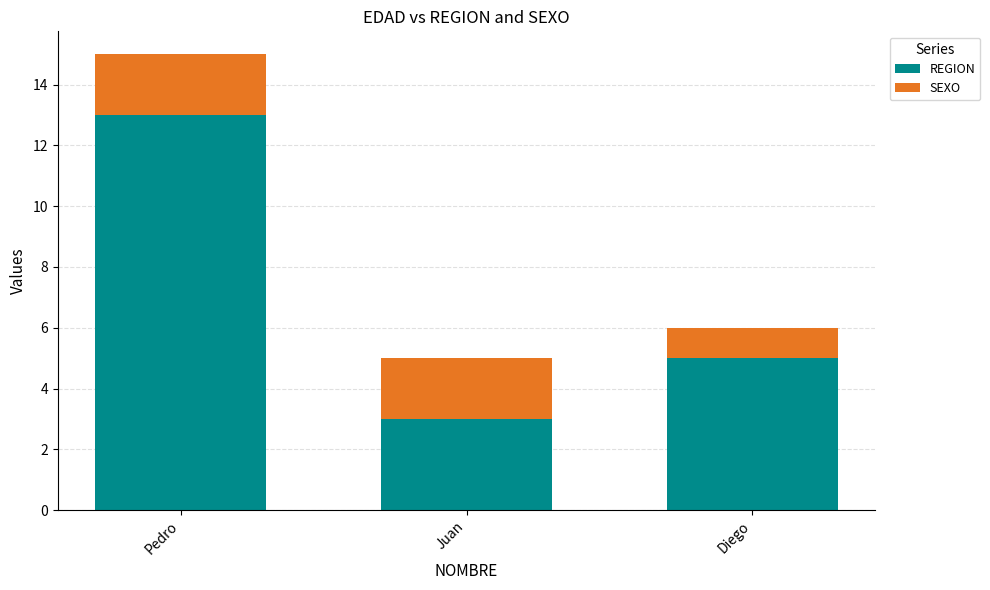

How many data points in REGION are less than 5?

1